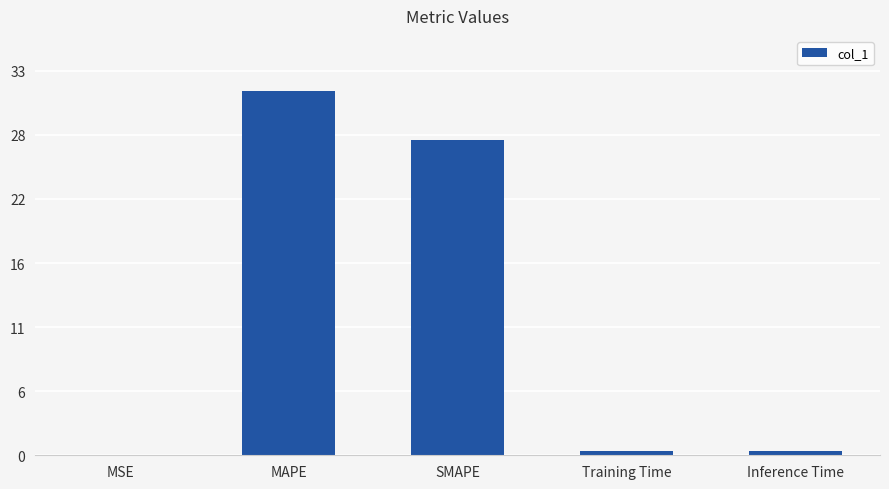

What is the label of the 1st bar from the right?

Inference Time